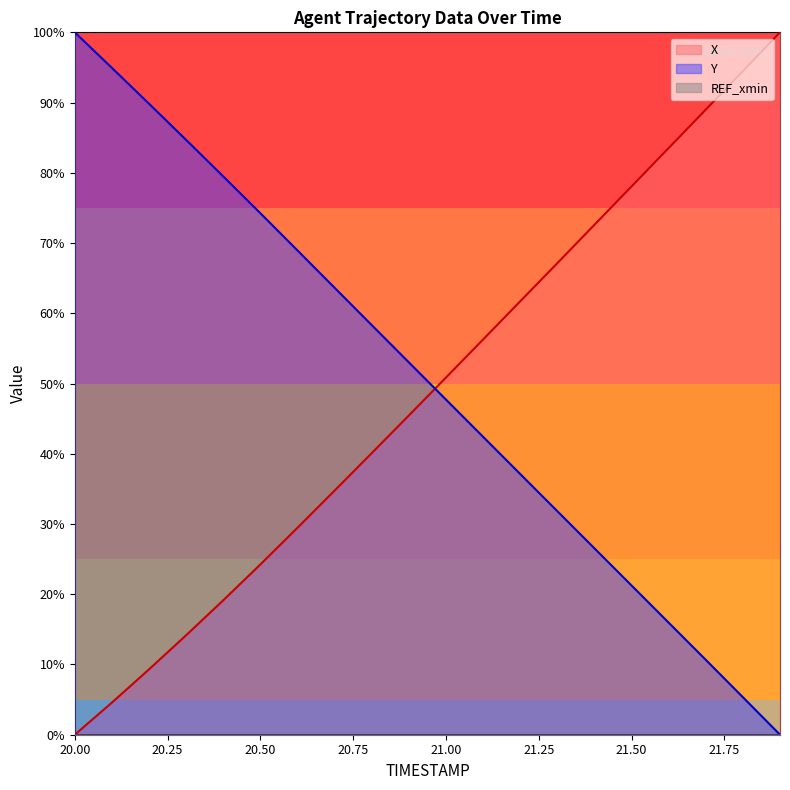

The Y series shows 56.5 at 20.2. True or false?

False